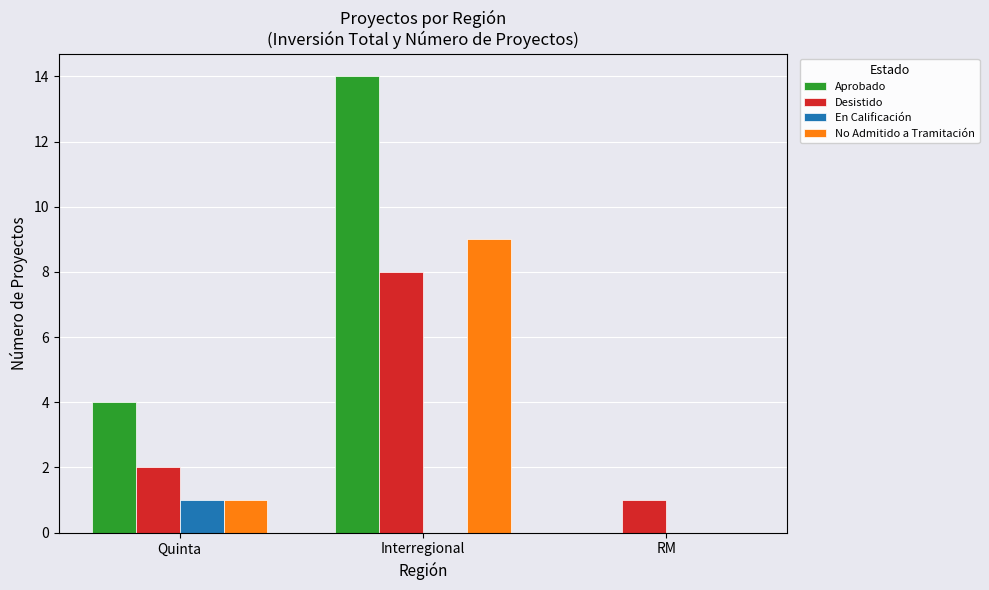

What is the sum of all Aprobado values?

18